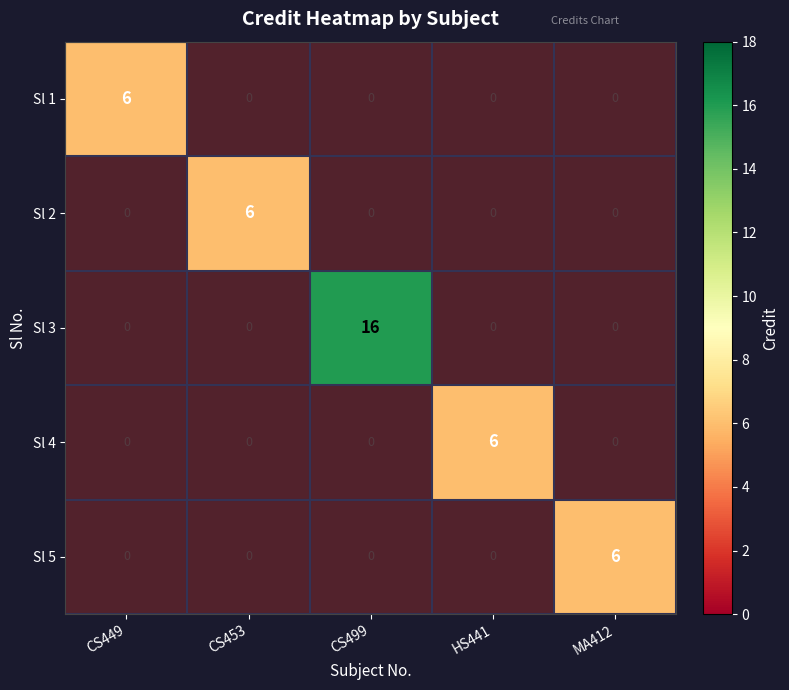

Which series changed the most between CS449 and MA412?

Sl 1